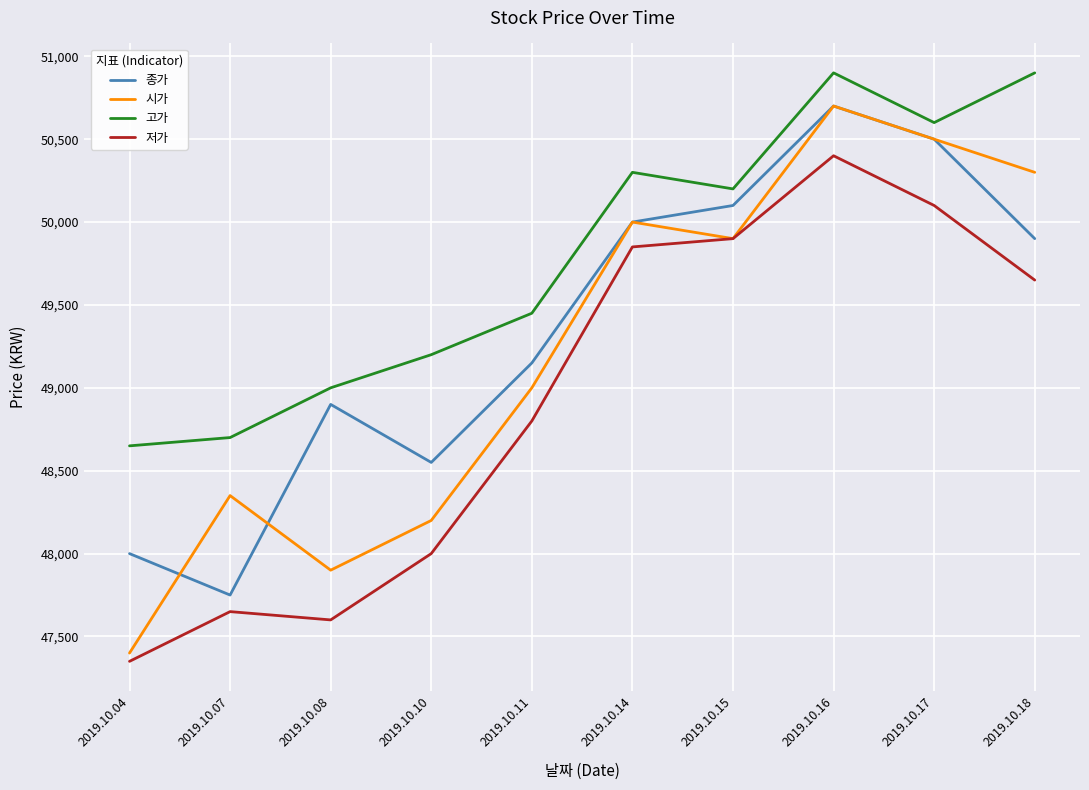

Which category has the lowest value across all series?

2019.10.04